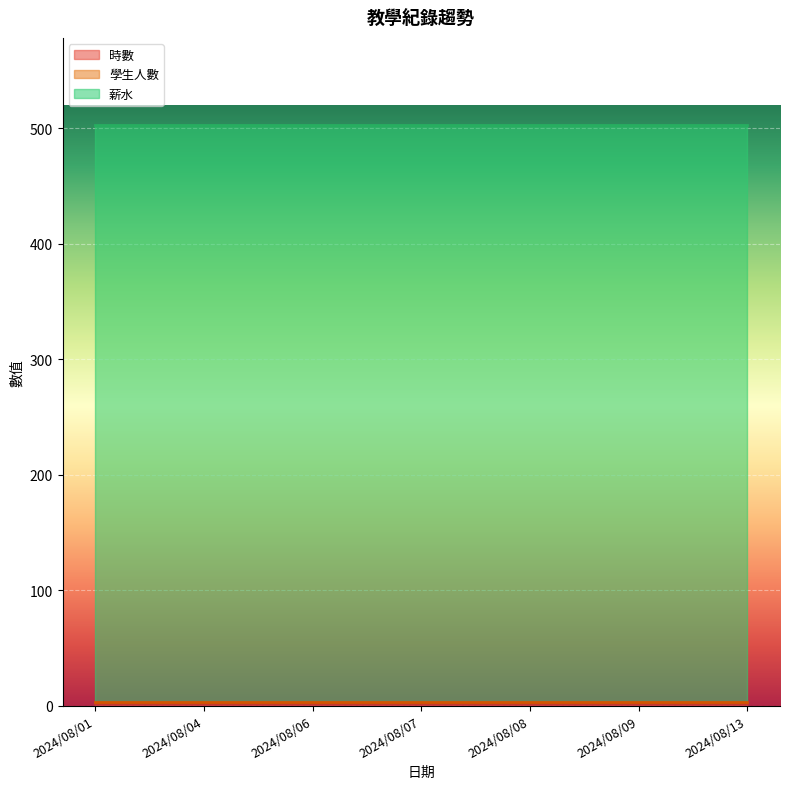

The value of 薪水 at 2024/08/09 is 500. True or false?

True